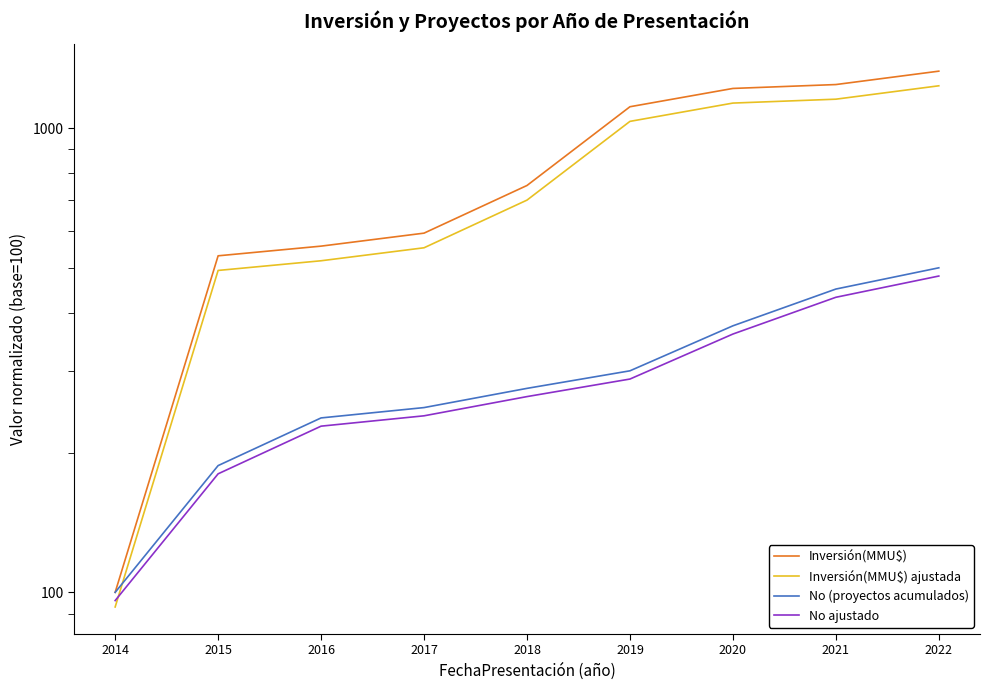

What is the difference between the Inversión(MMU$) ajustada values at 2017 and 2015?

58.7